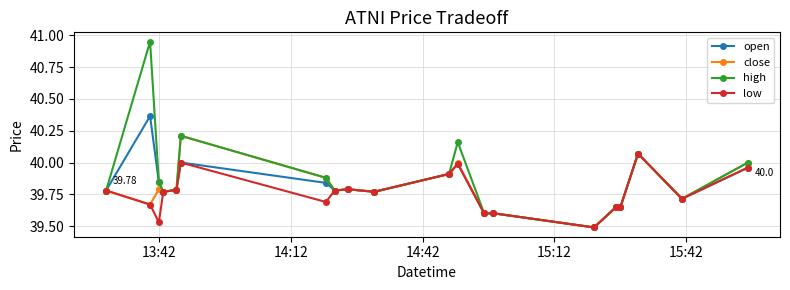

Which series has the largest range (max minus min)?

high